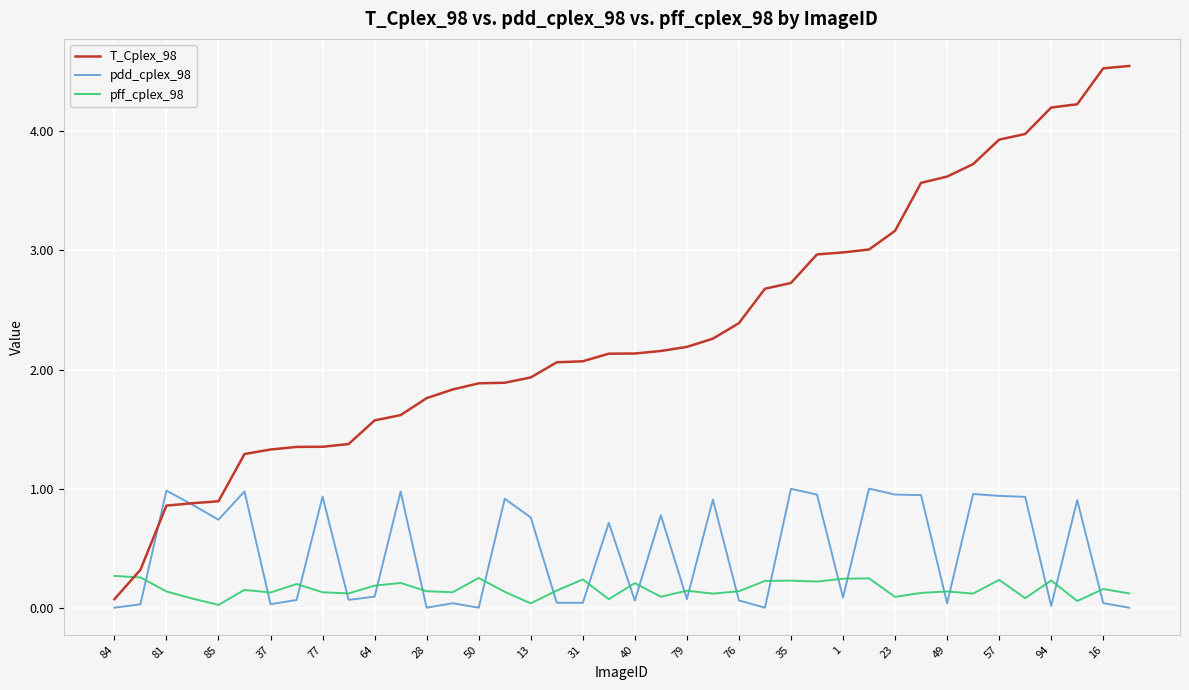

What is the greatest value displayed?

4.5